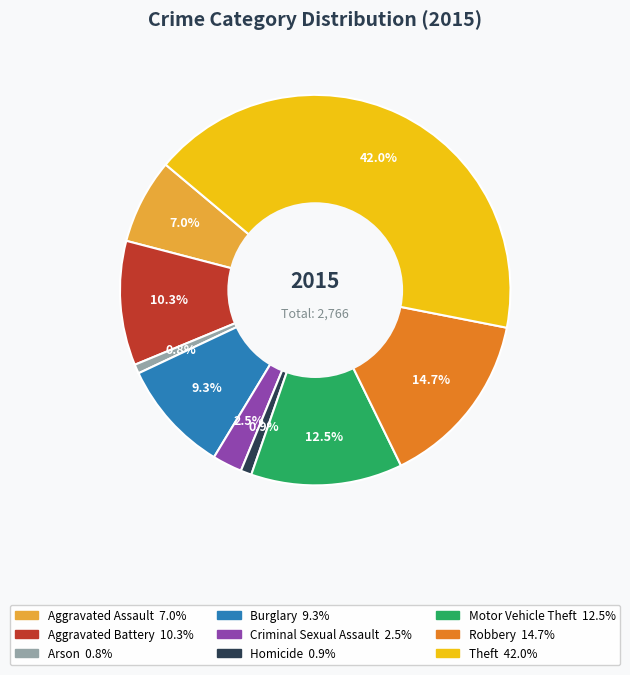

To the nearest percent, what is the average slice percentage?

11%